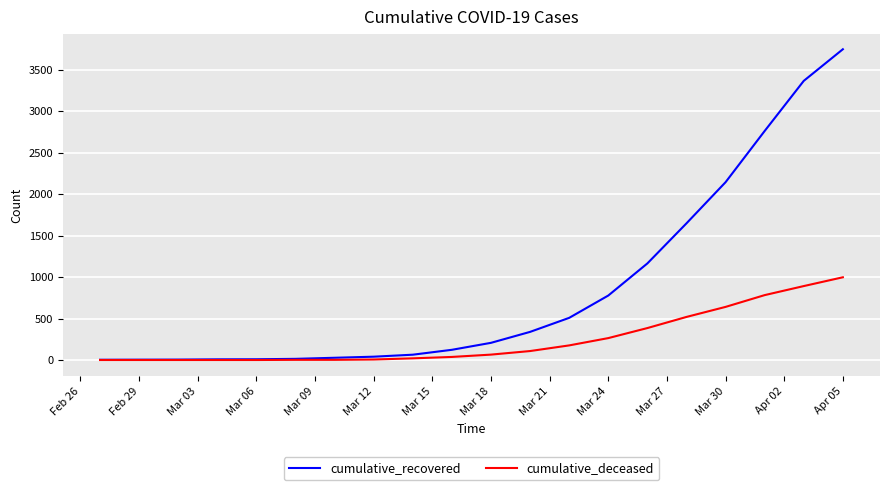

Which series has the largest total across all categories?

cumulative_recovered